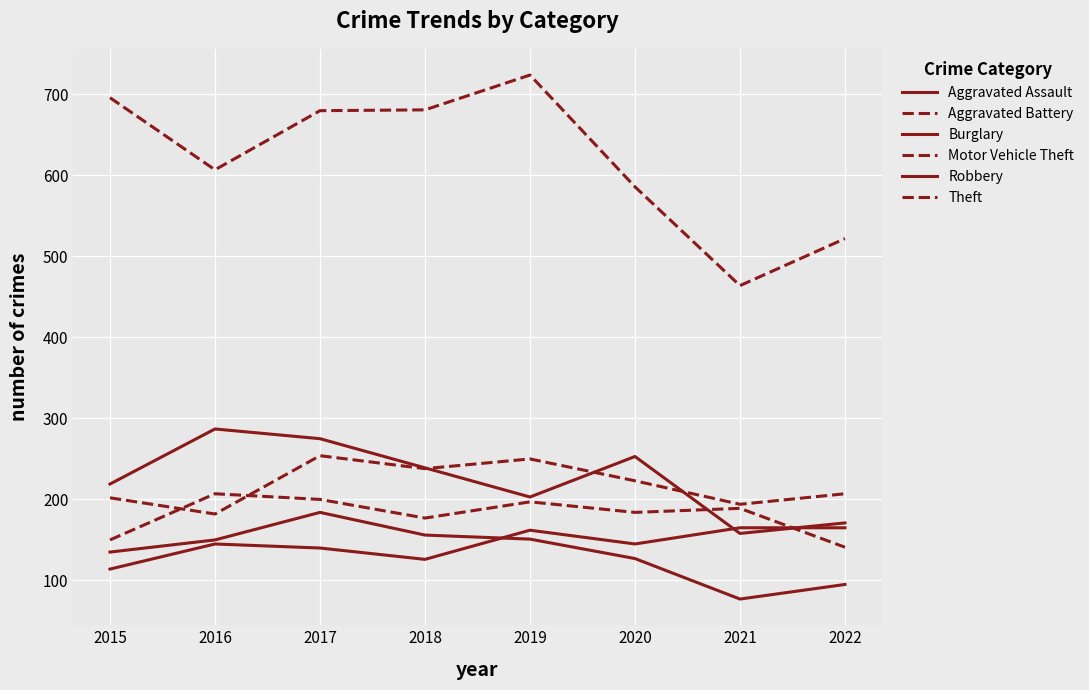

What is the spread (max minus min) of values at 2018?

555